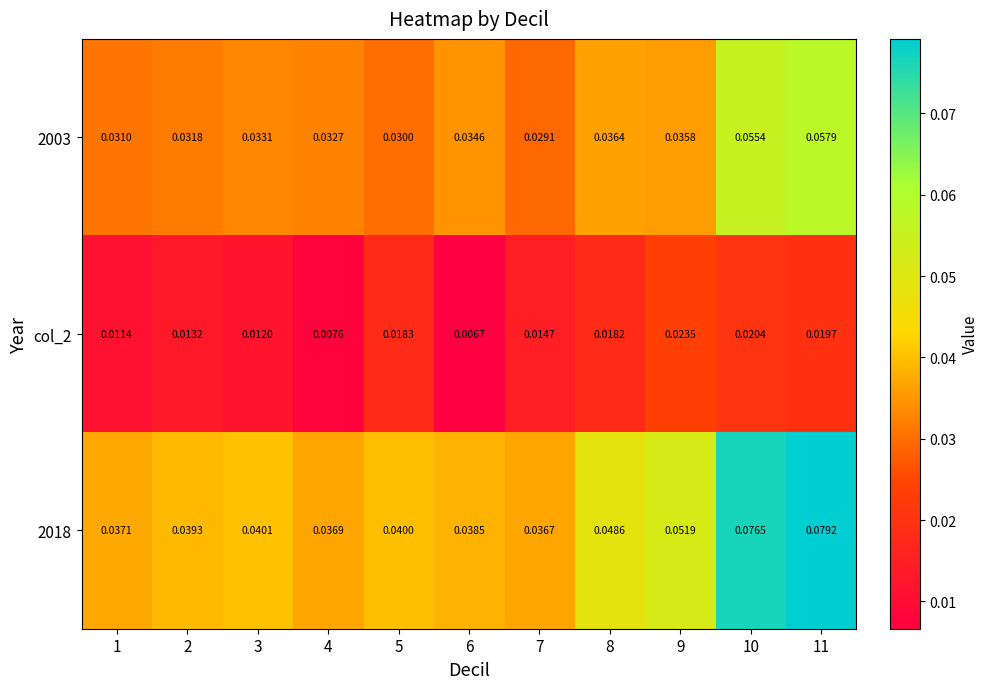

Is the value of 2018 at 9 greater than the value of 2003 at 9?

Yes